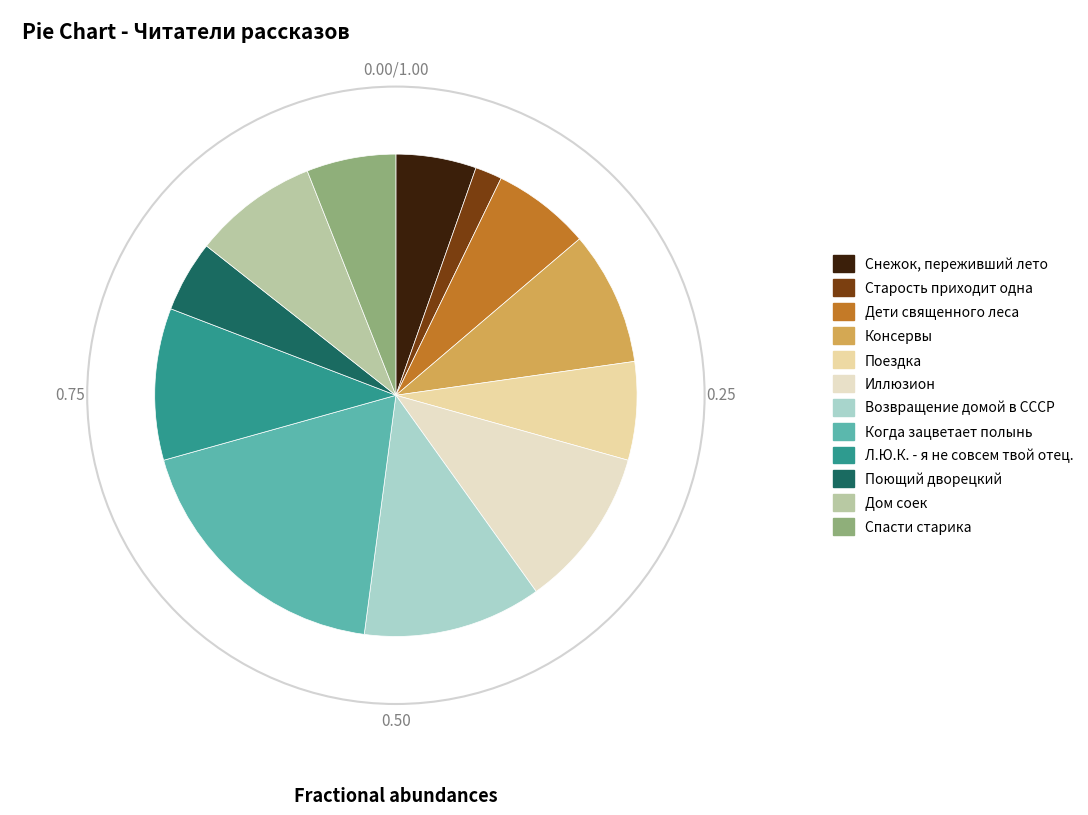

To the nearest percent, what portion does Консервы represent?

9%